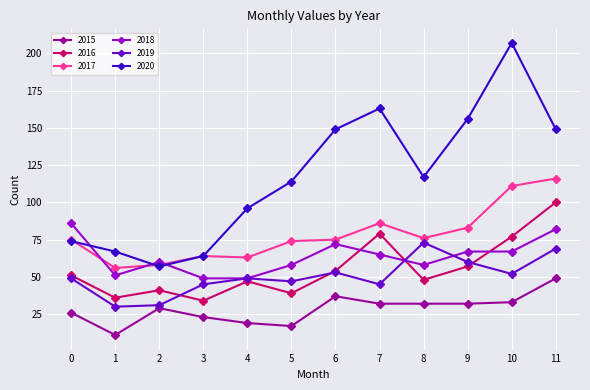

What is the value of the 2020 point at the 7th from the left?

149